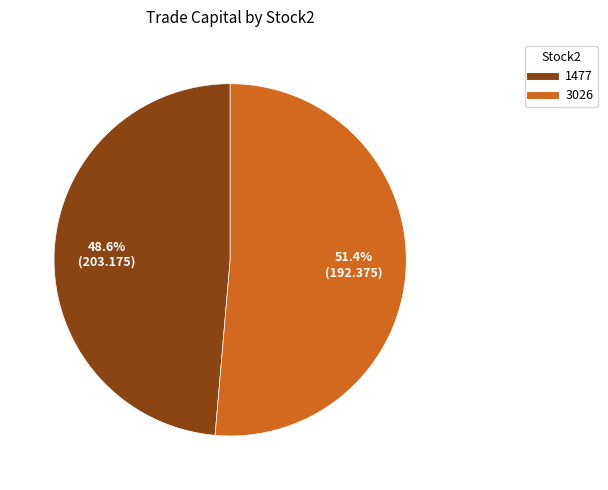

Approximately how many times larger is the value at 1477 compared to 3026?

0.9